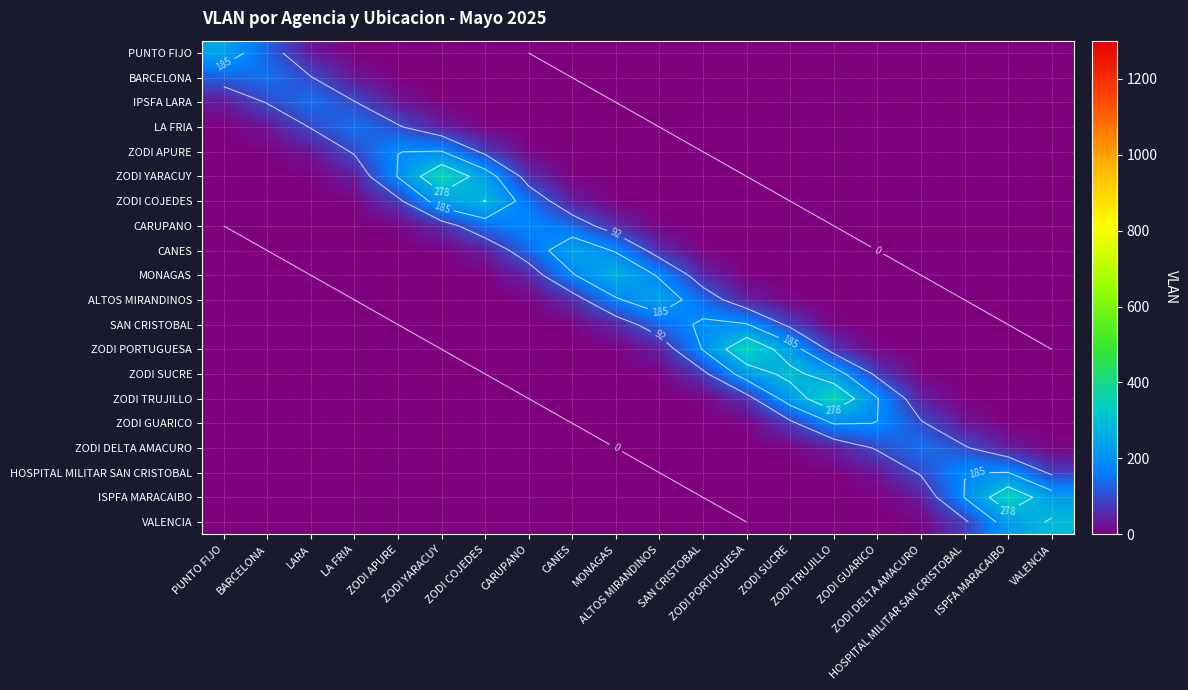

List the series in order of their peak value, lowest first.

IPSFA LARA, LA FRIA, ZODI DELTA AMACURO, BARCELONA, CARUPANO, HOSPITAL MILITAR SAN CRISTOBAL, ZODI GUARICO, ZODI APURE, SAN CRISTOBAL, PUNTO FIJO, ALTOS MIRANDINOS, CANES, MONAGAS, ZODI COJEDES, VALENCIA, ZODI SUCRE, ISPFA MARACAIBO, ZODI TRUJILLO, ZODI PORTUGUESA, ZODI YARACUY